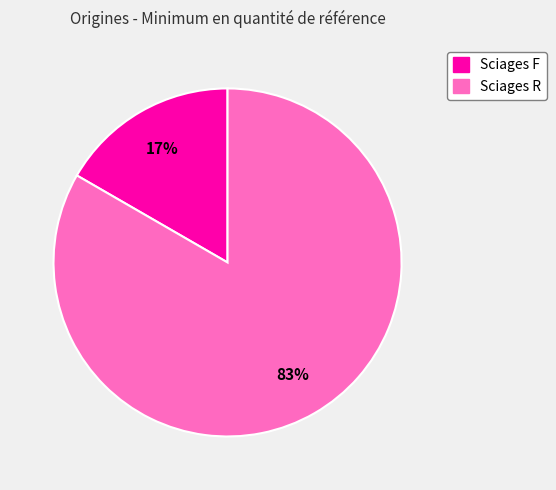

Do Sciages F and Sciages R together represent more than half of the pie?

Yes